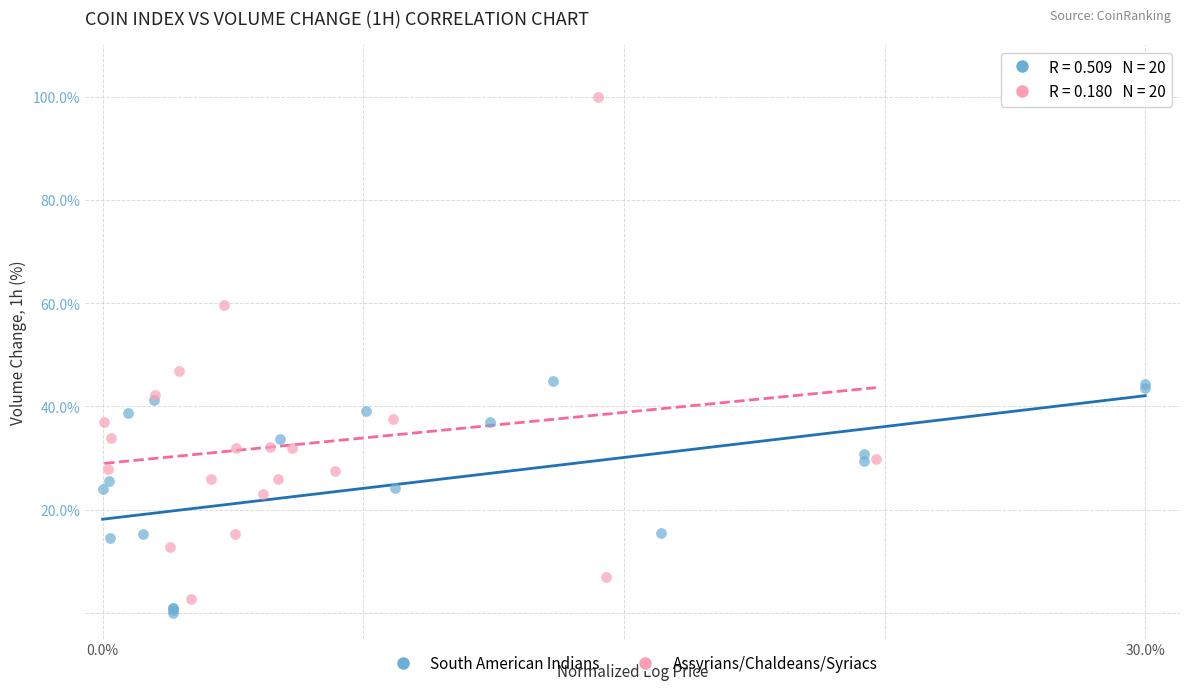

Which series has the largest Y range (max minus min)?

Assyrians/Chaldeans/Syriacs